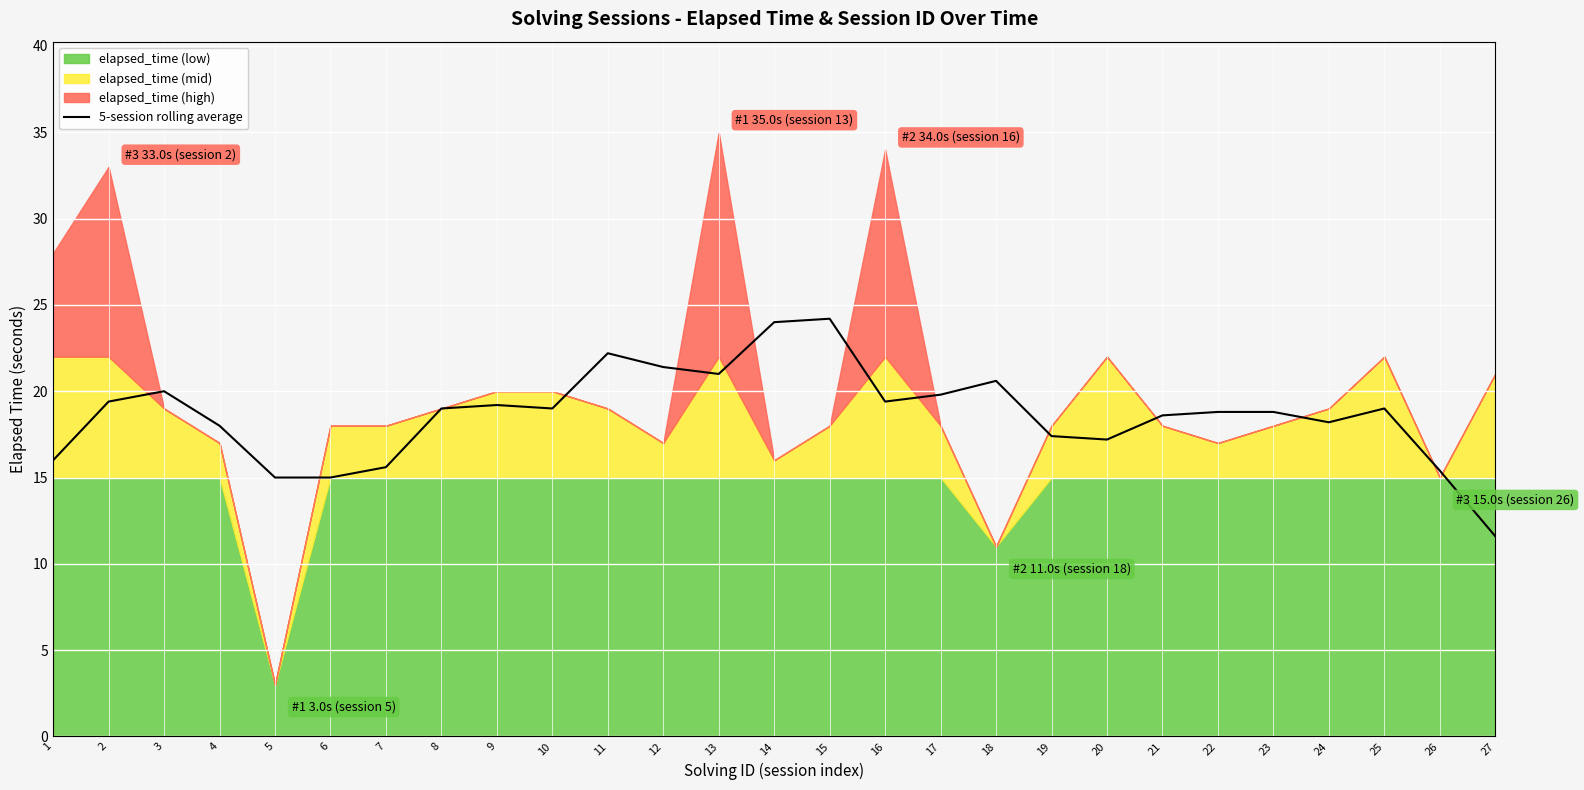

Count the number of categories in the chart.

27